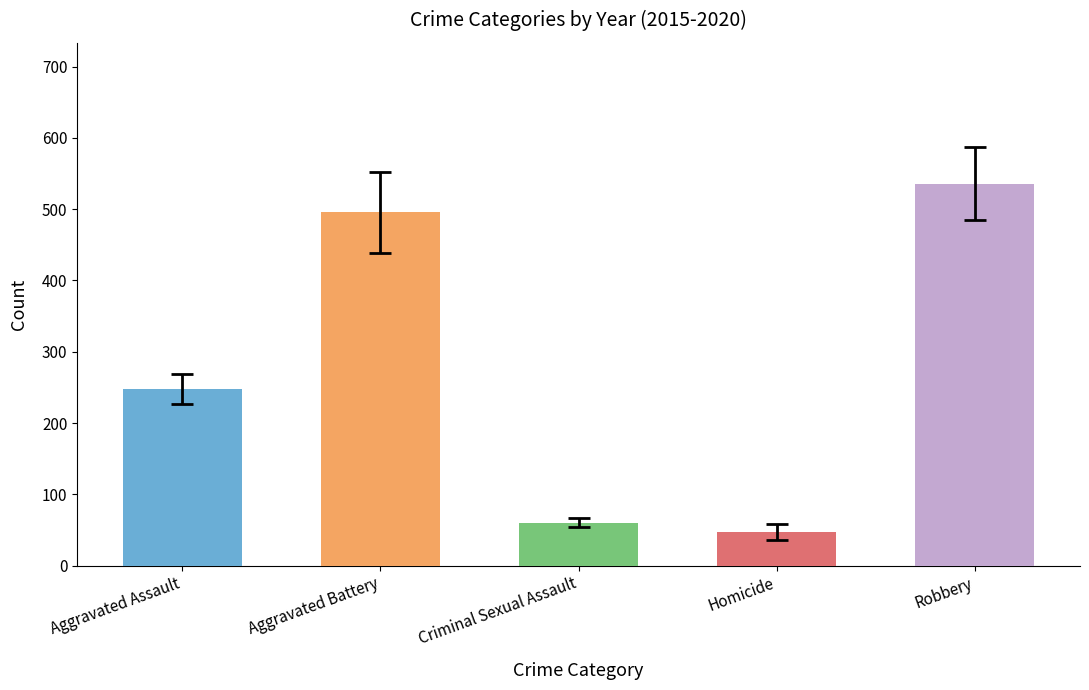

What is the label of the 5th bar from the right?

Aggravated Assault